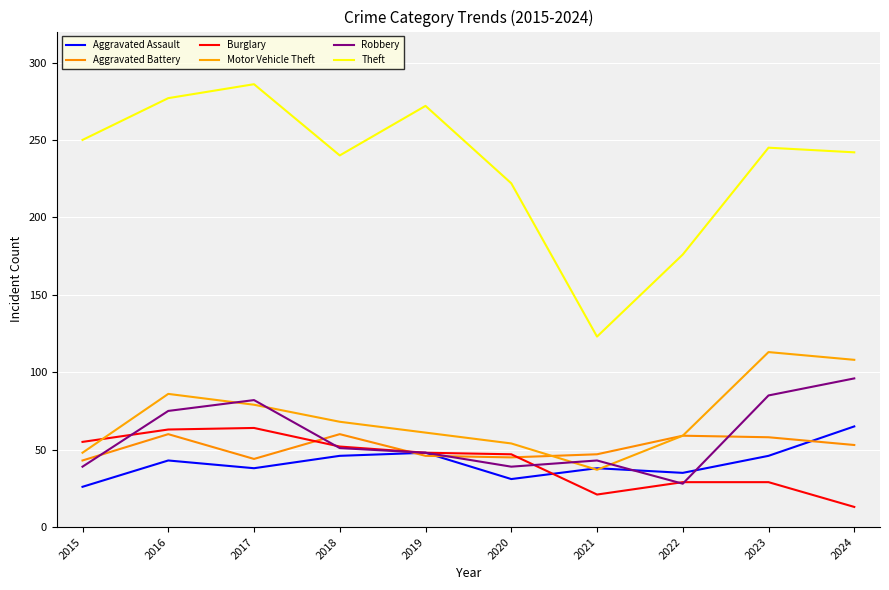

List the labels in order of Aggravated Battery value, smallest first.

2015, 2017, 2020, 2019, 2021, 2024, 2023, 2022, 2016, 2018